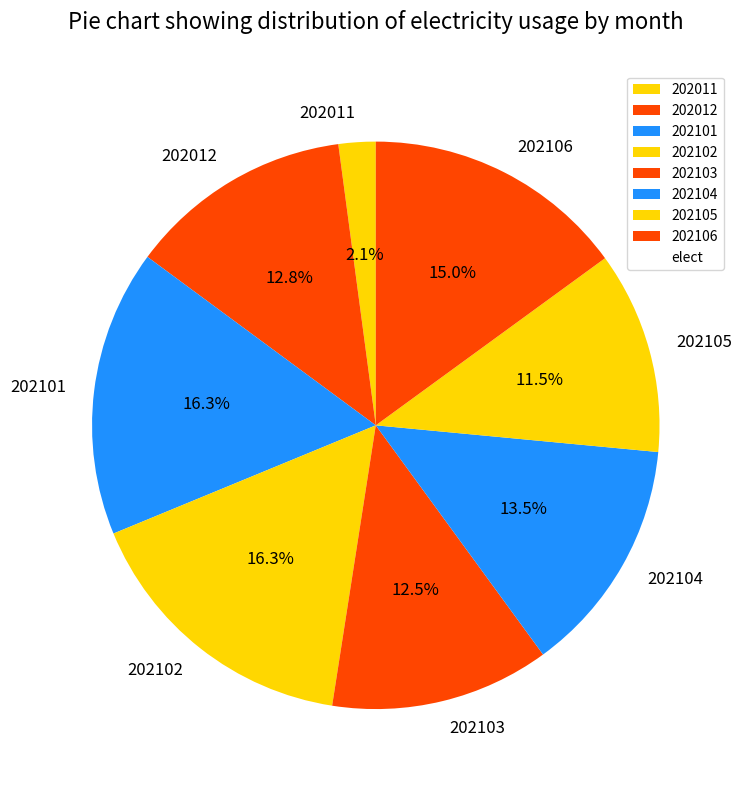

Is it true that 202104 is 20% of the pie?

False